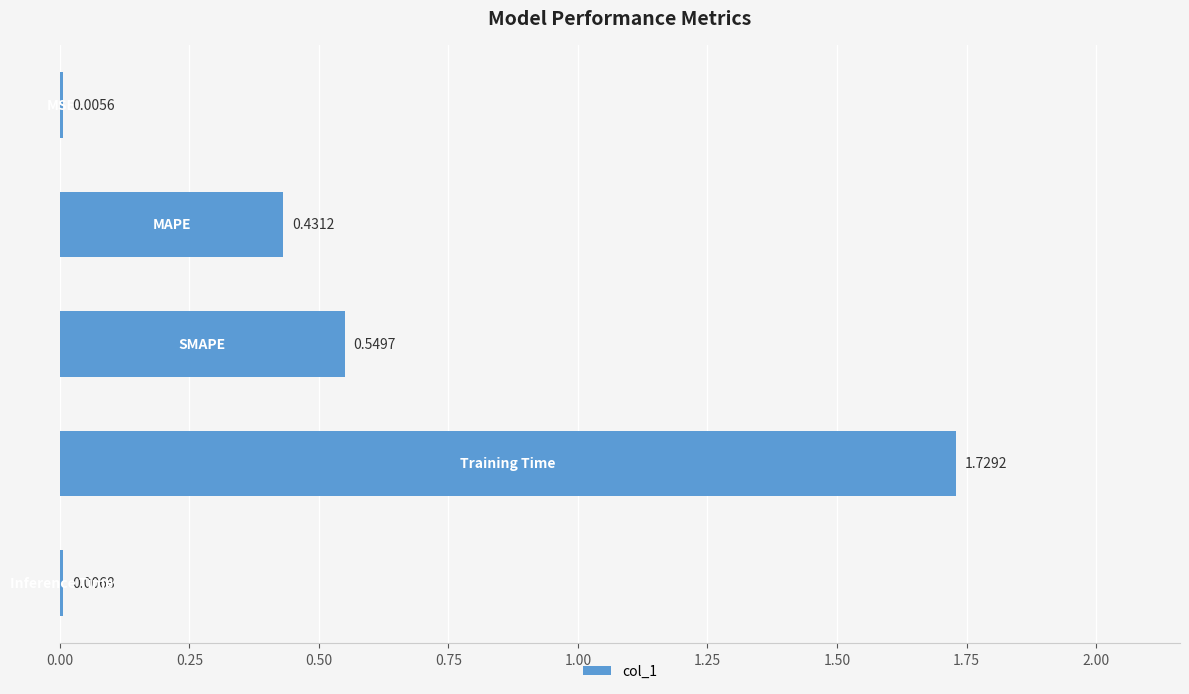

What is the difference between the second highest and second lowest values?

0.5